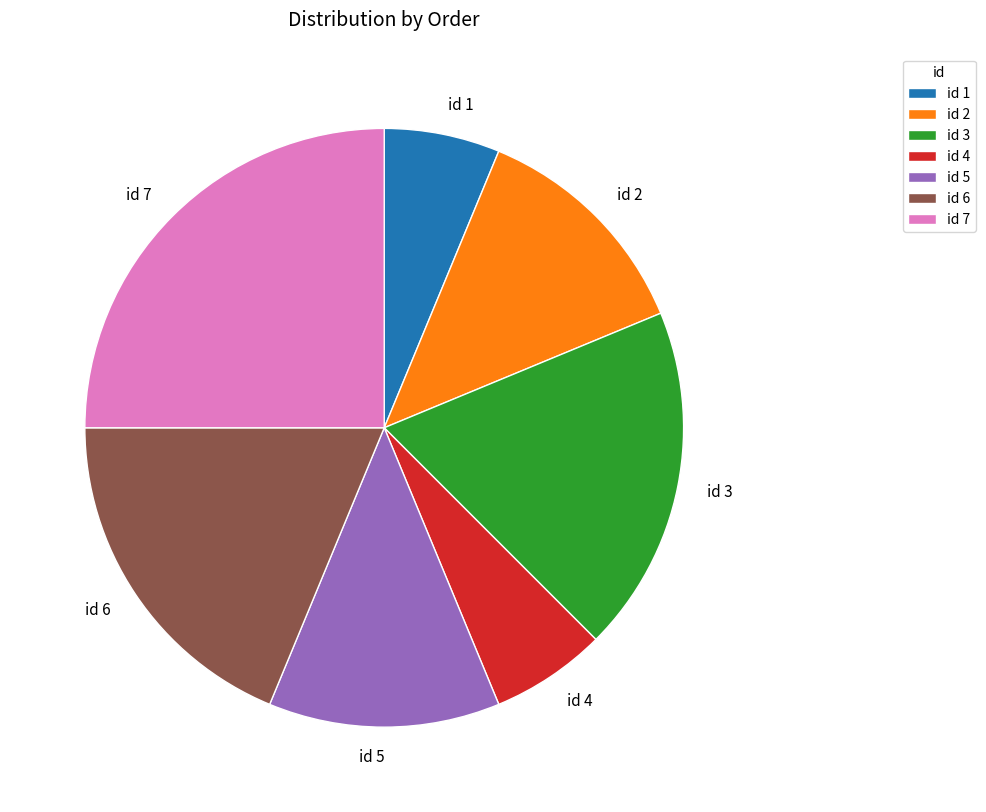

Which category has the biggest portion of the pie?

id 7